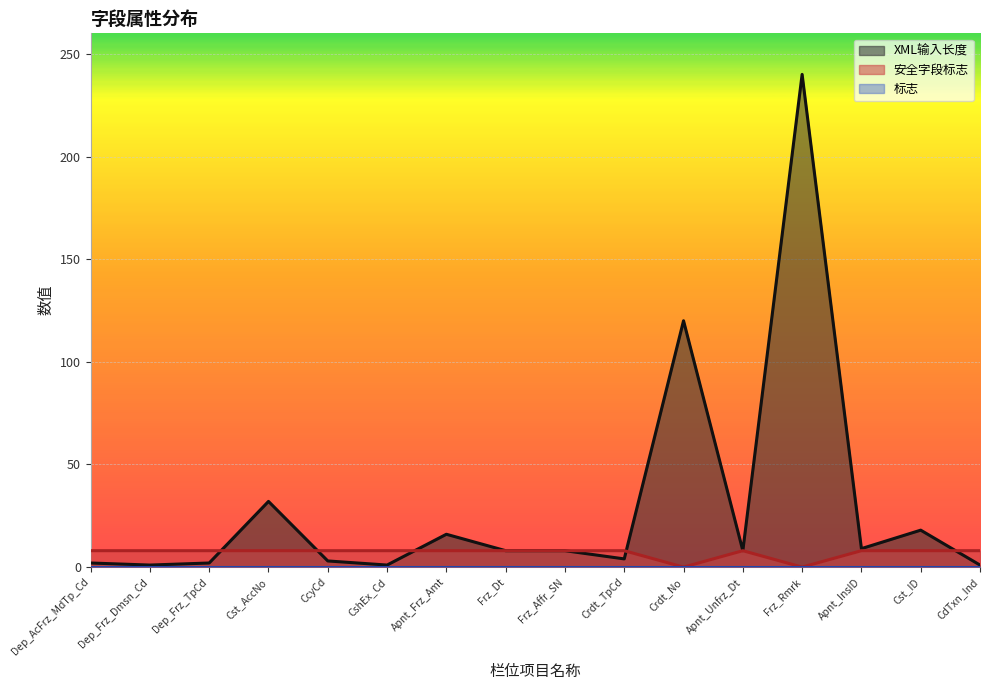

At which label is 安全字段标志 closest to 4?

Dep_AcFrz_MdTp_Cd